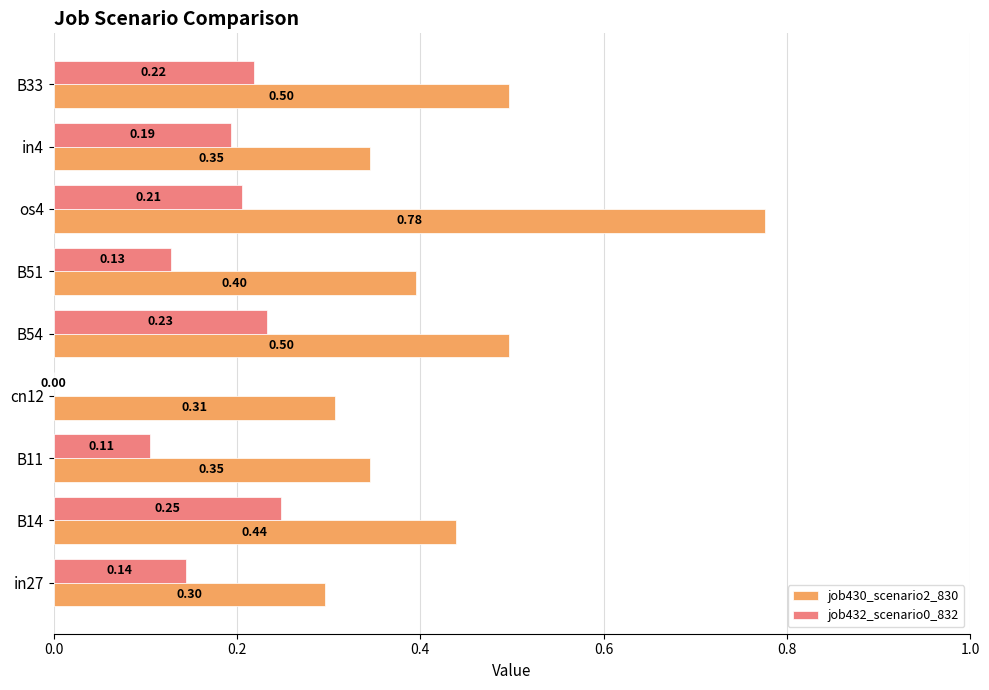

How many categories are shown in the chart?

9